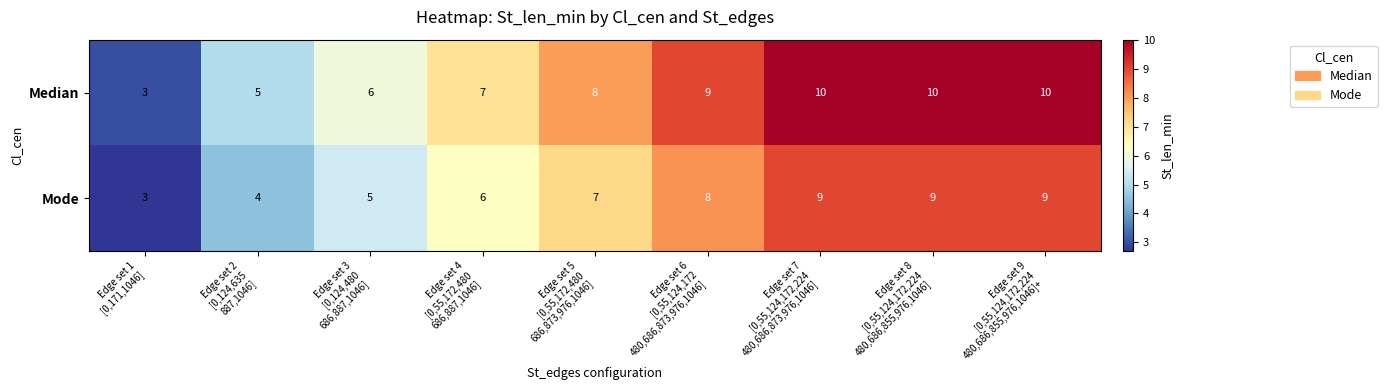

What is the average value of the Median series?

8